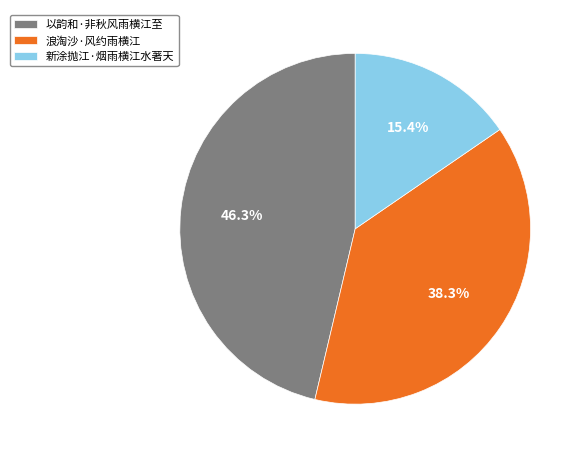

Which category has the biggest portion of the pie?

以韵和·非秋风雨横江至